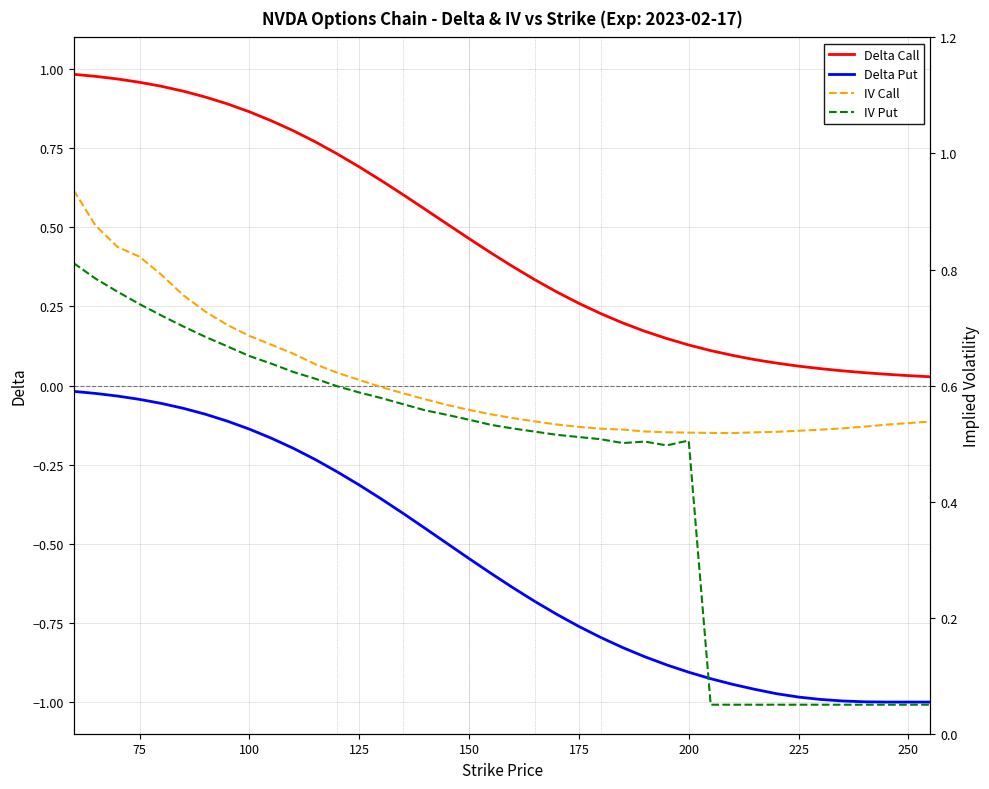

What are all the series names shown in the legend?

Delta Call, Delta Put, IV Call, IV Put